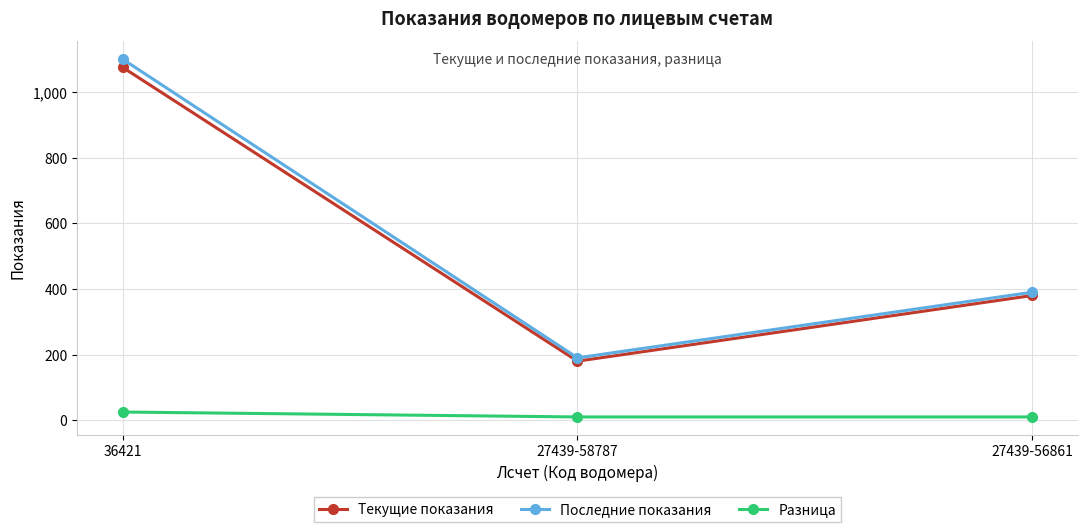

Count the number of categories in the chart.

3